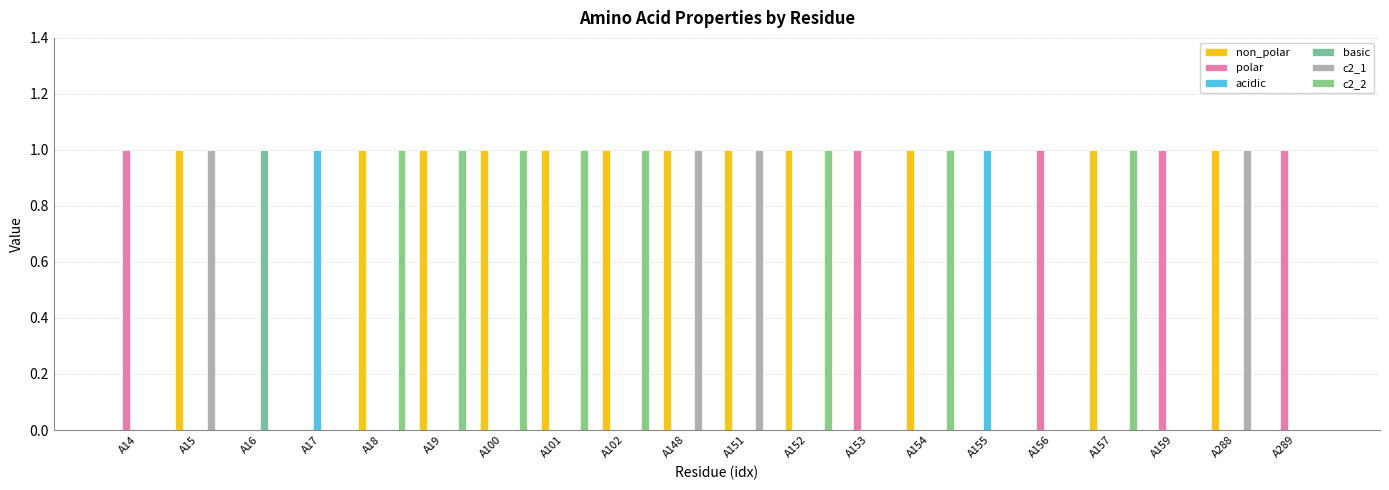

Are the bars horizontal?

No